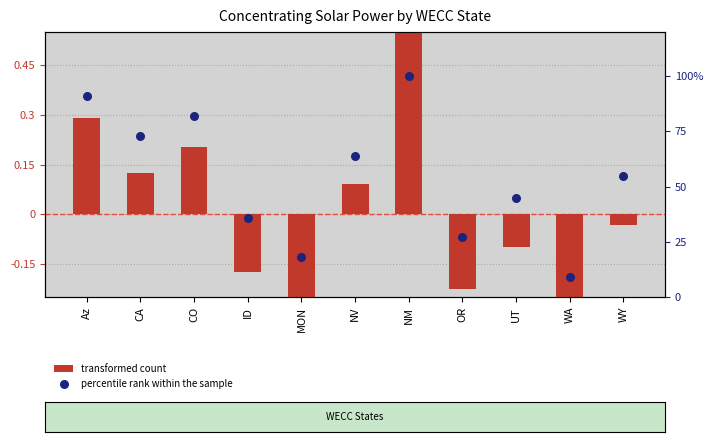

Is the value of transformed count at OR greater than the value of percentile rank within the sample at NM?

No